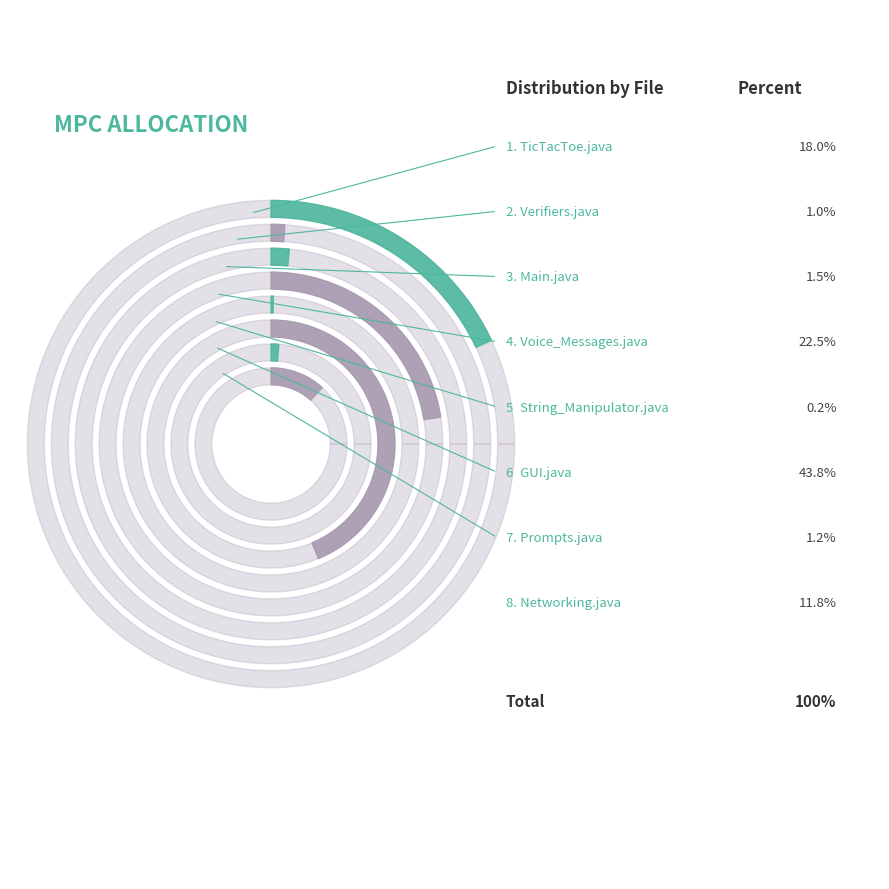

What percentage is the Main.java slice, to the nearest percent?

2%